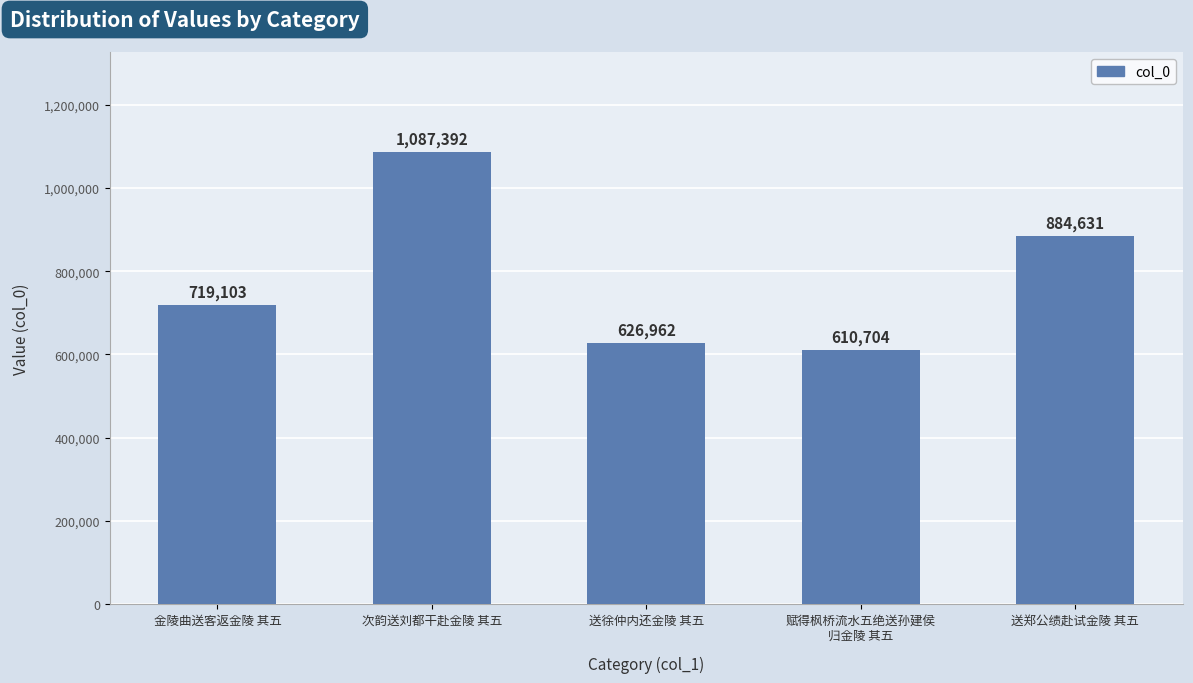

Between 次韵送刘都干赴金陵 其五 and 送徐仲内还金陵 其五, which is larger?

次韵送刘都干赴金陵 其五